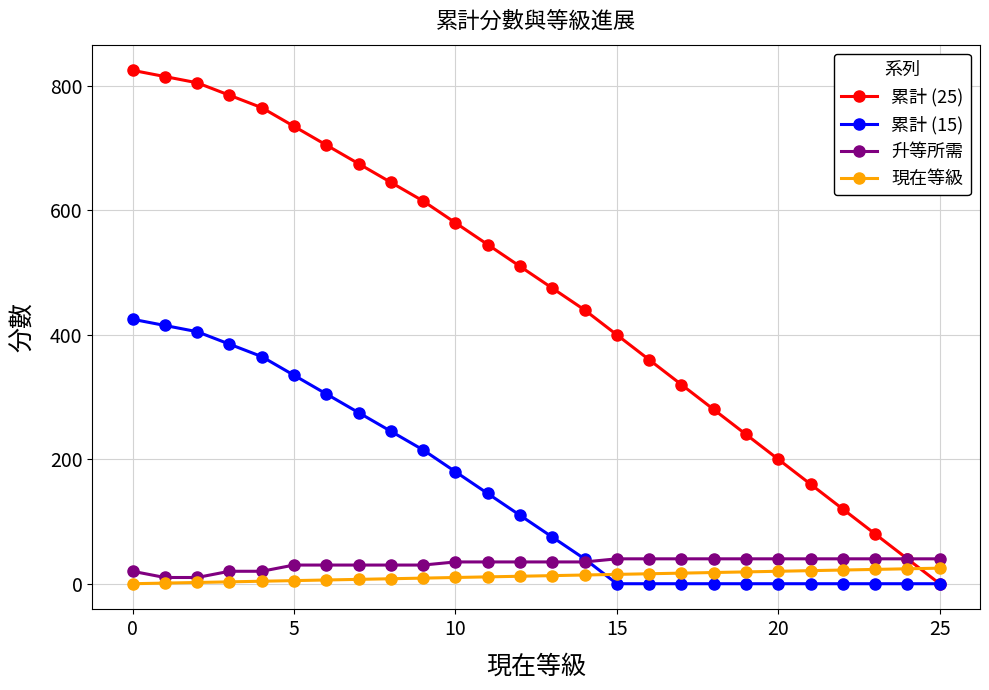

Which series has the widest spread of values?

累計 (25)